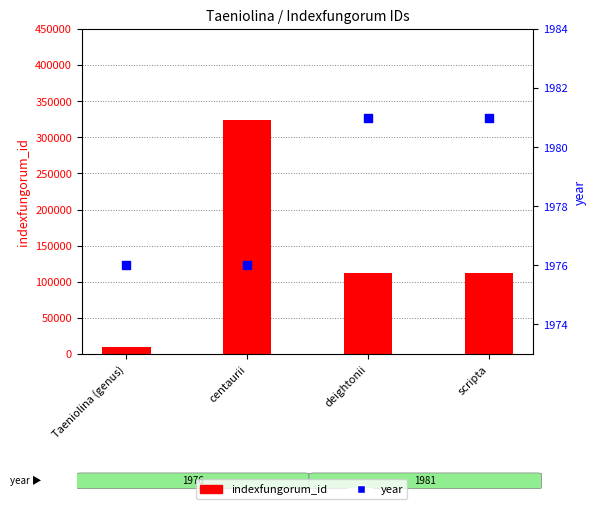

Which series has the largest Y range (max minus min)?

indexfungorum_id